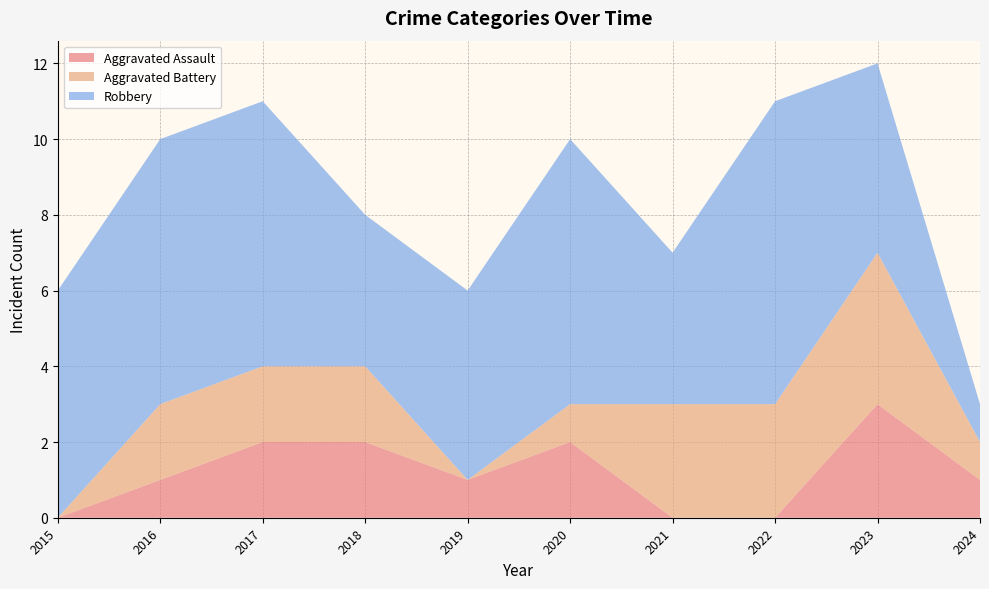

Reading left to right, transcribe all the data shown in this chart.

Aggravated Assault: 0	1	2	2	1	2	0	0	3	1
Aggravated Battery: 0	2	2	2	0	1	3	3	4	1
Robbery: 6	7	7	4	5	7	4	8	5	1